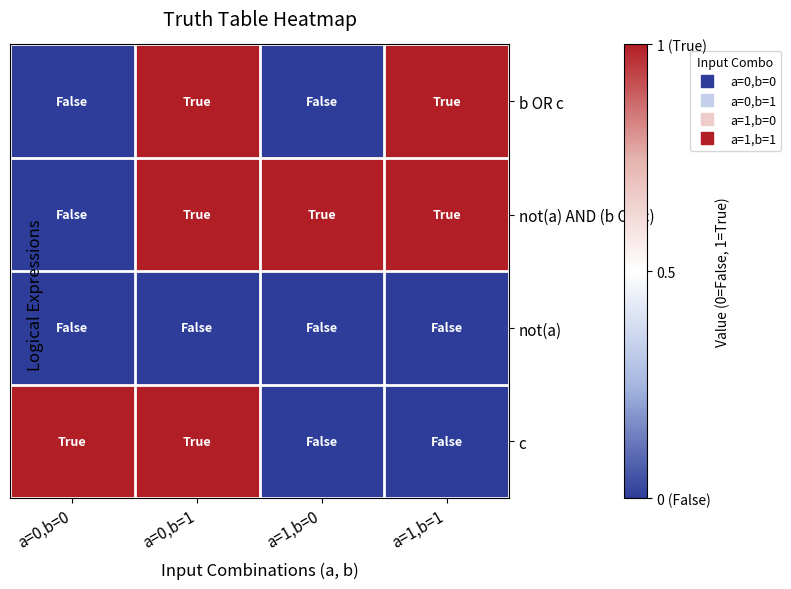

Reading left to right, extract all data points from this chart.

b OR c: a=0,b=0=0	a=0,b=1=1	a=1,b=0=0	a=1,b=1=1
not(a) AND (b OR c): a=0,b=0=0	a=0,b=1=1	a=1,b=0=1	a=1,b=1=1
not(a): a=0,b=0=0	a=0,b=1=0	a=1,b=0=0	a=1,b=1=0
c: a=0,b=0=1	a=0,b=1=1	a=1,b=0=0	a=1,b=1=0